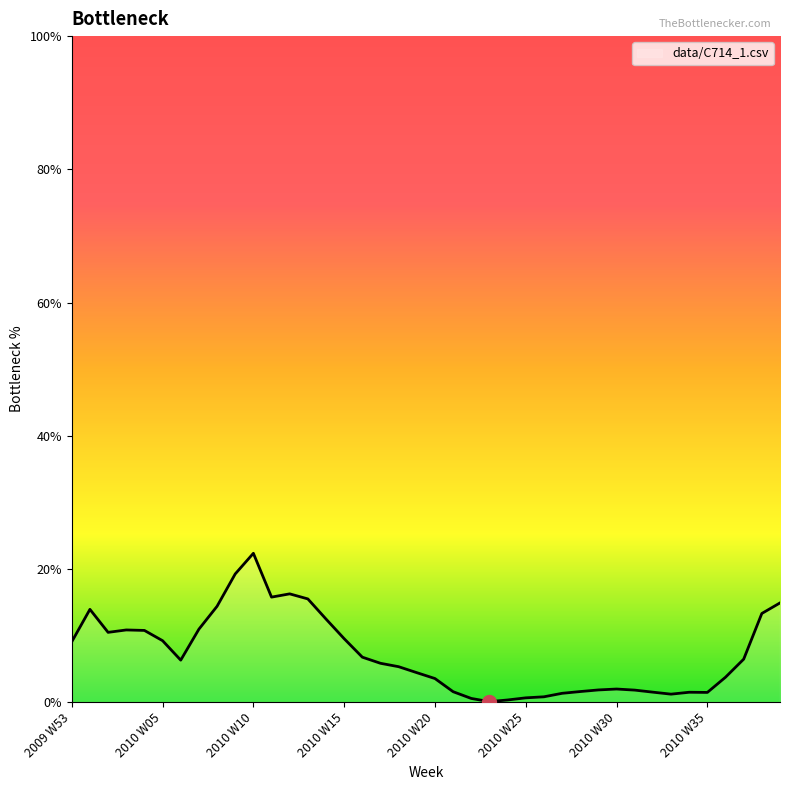

What is the difference between the second highest and minimum values?

0.2